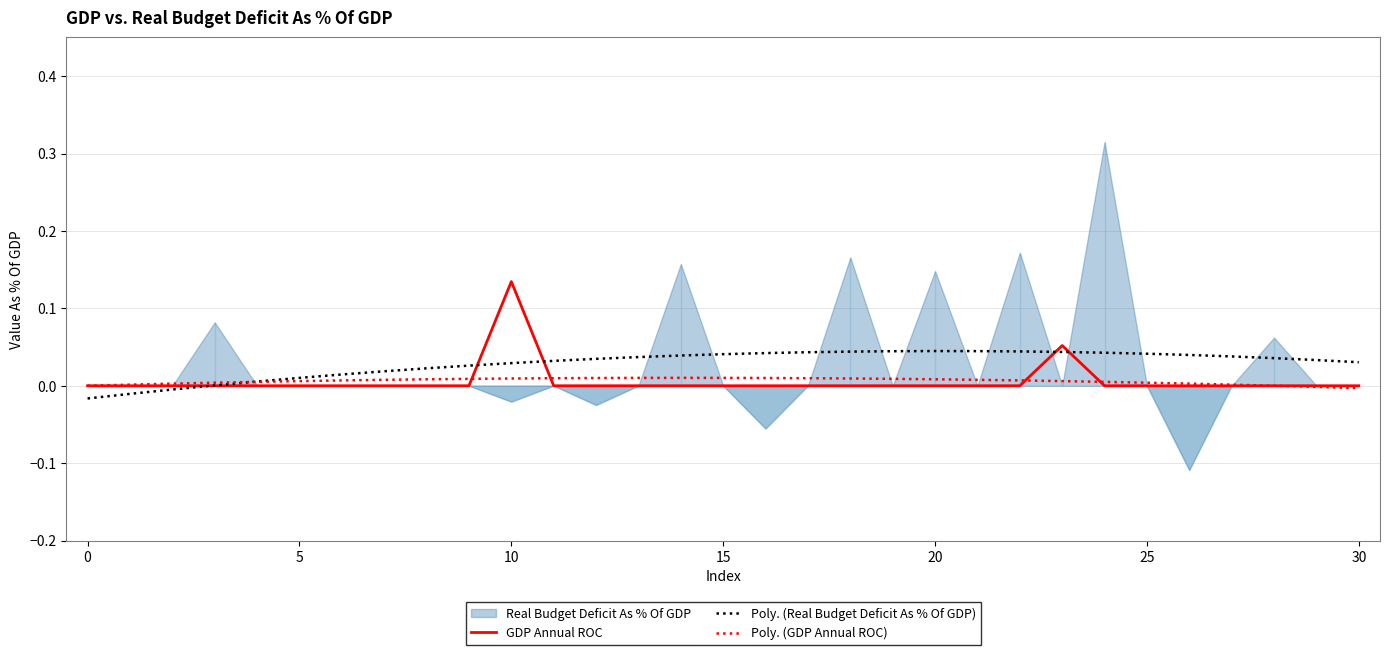

Is the value of GDP Annual ROC at 29 greater than the value of Poly. (GDP Annual ROC) at 23?

No